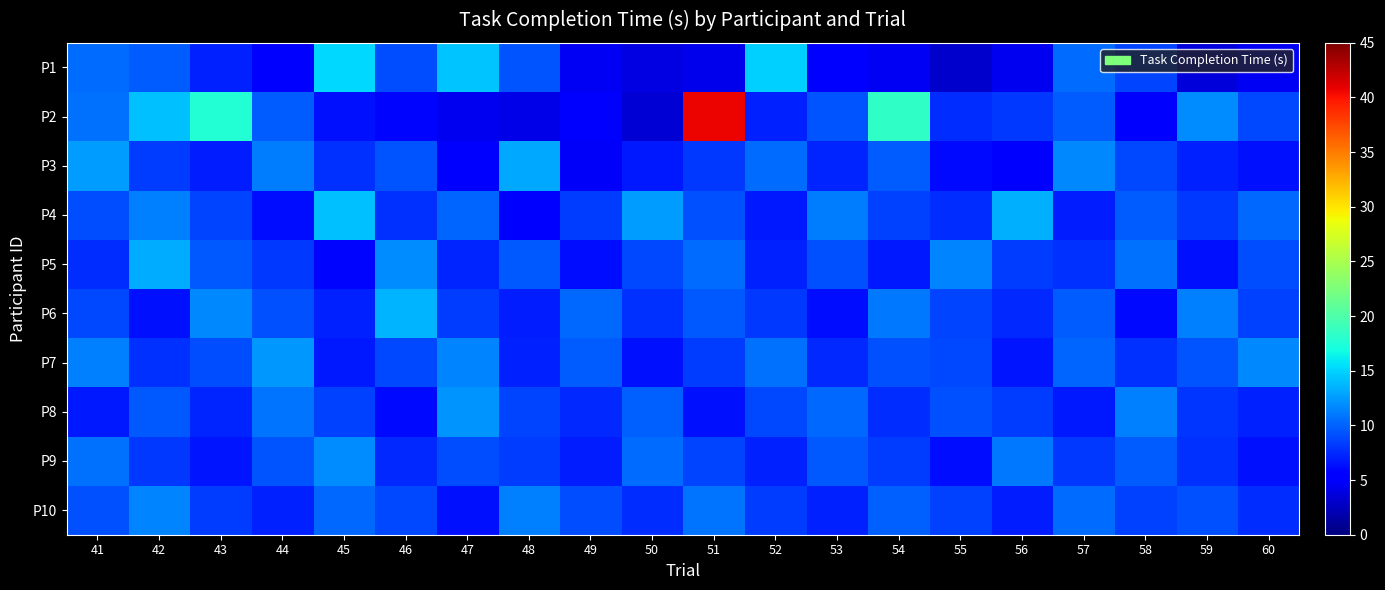

Which series has the widest spread of values?

P2